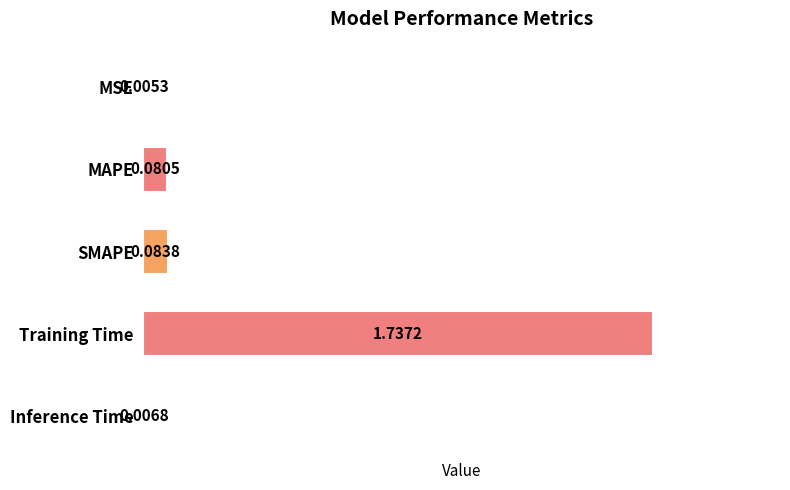

At which category does the chart reach its peak across all series?

Training Time